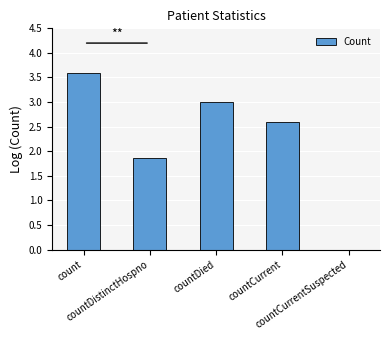

What is the sum of all values?

11.0